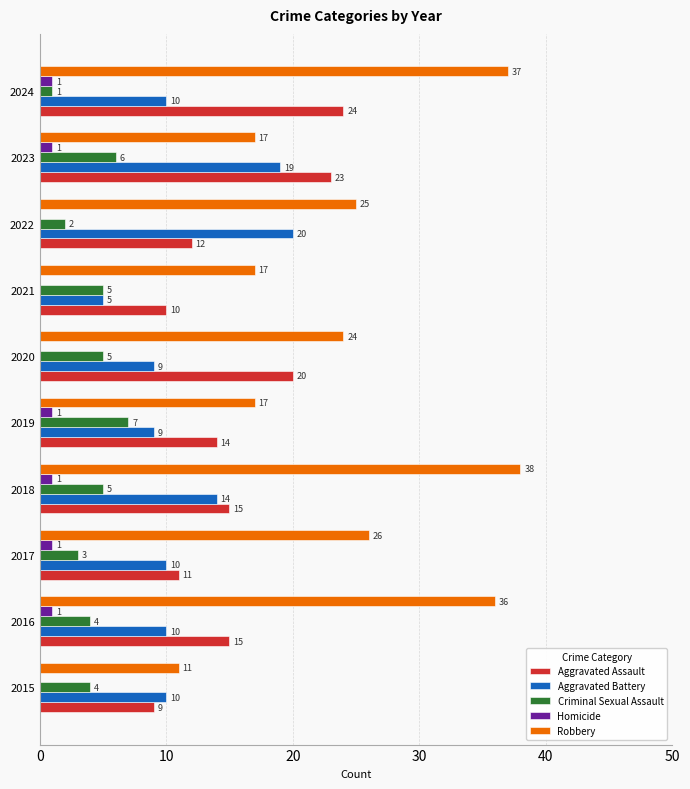

Which series has the largest range (max minus min)?

Robbery